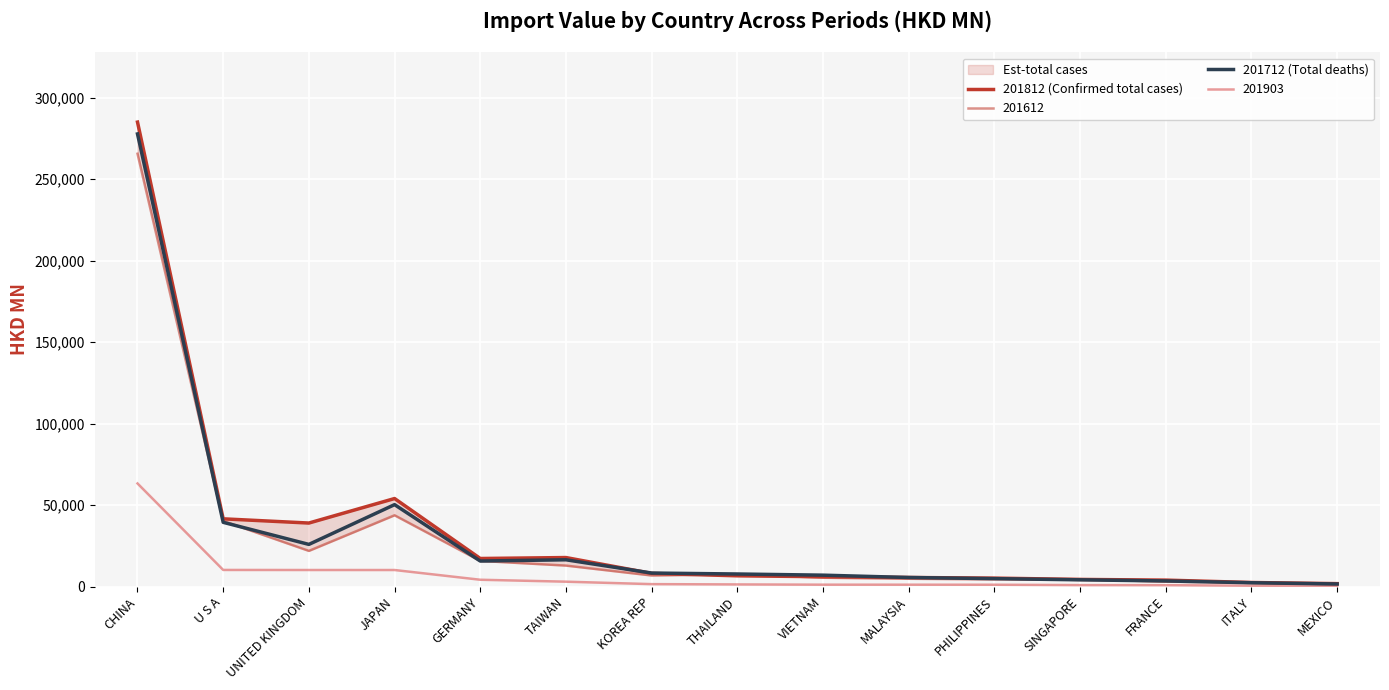

How many values in the 201812 (Confirmed total cases) series are below 6608?

7